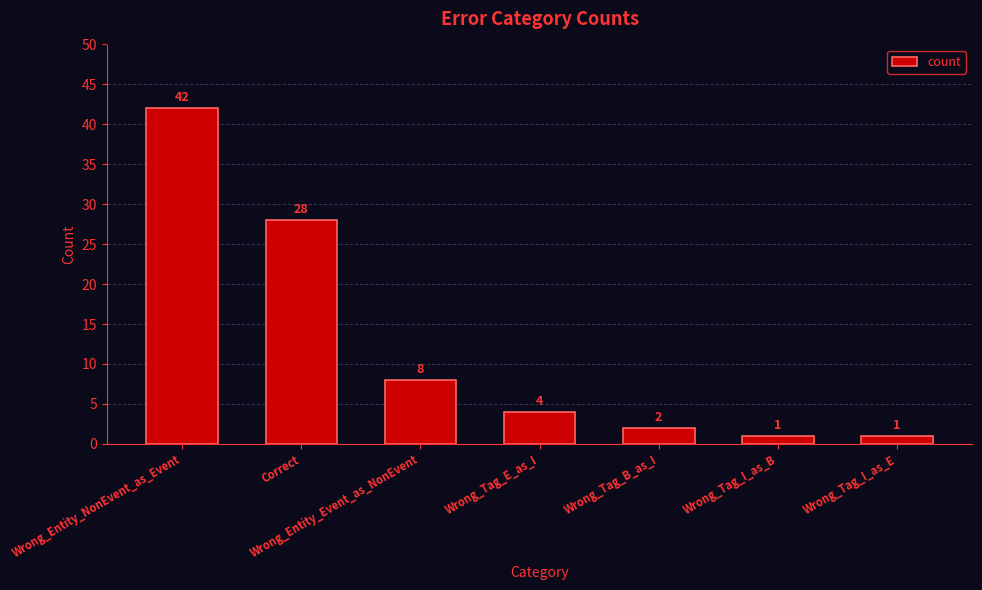

How many bars are there in total?

7